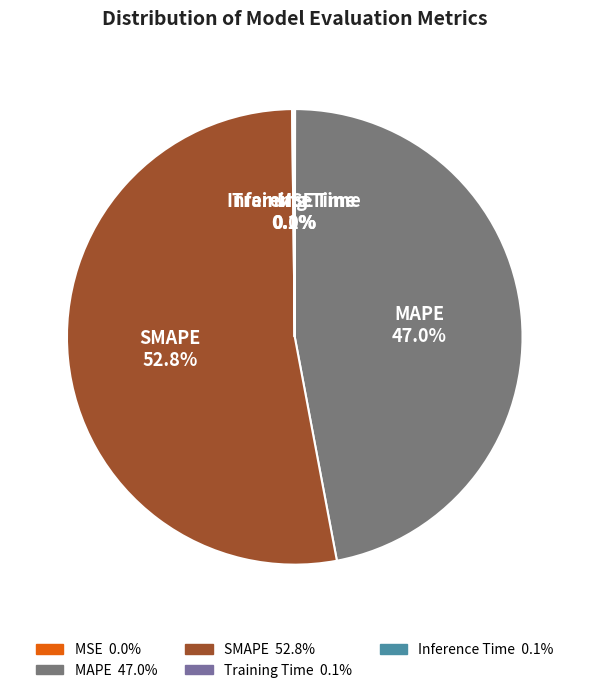

What portion of the pie excludes MAPE?

53.0%